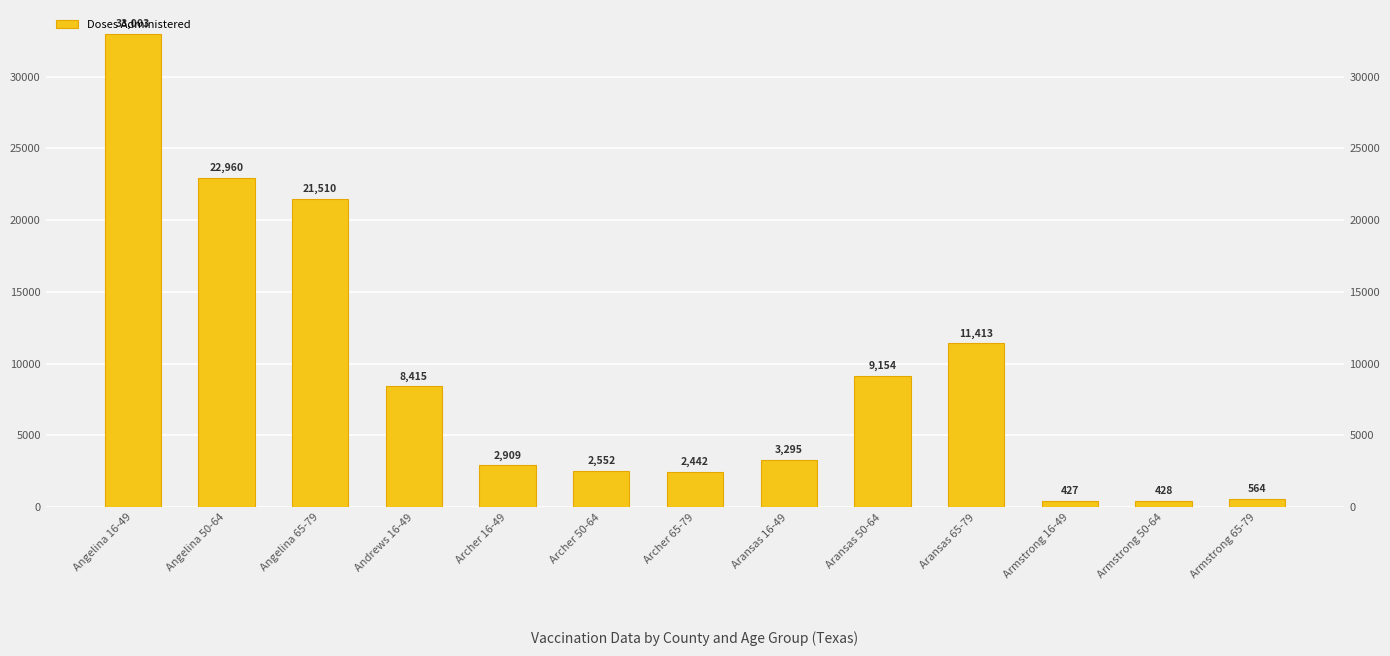

Which label corresponds to the largest value in the chart?

Angelina 16-49